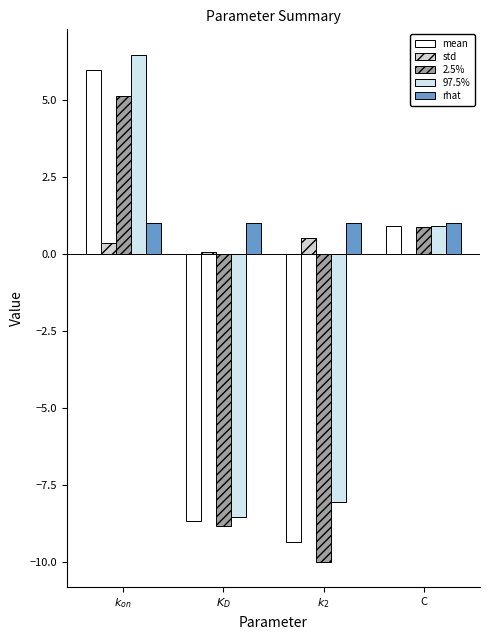

How many data points does each series have?

4